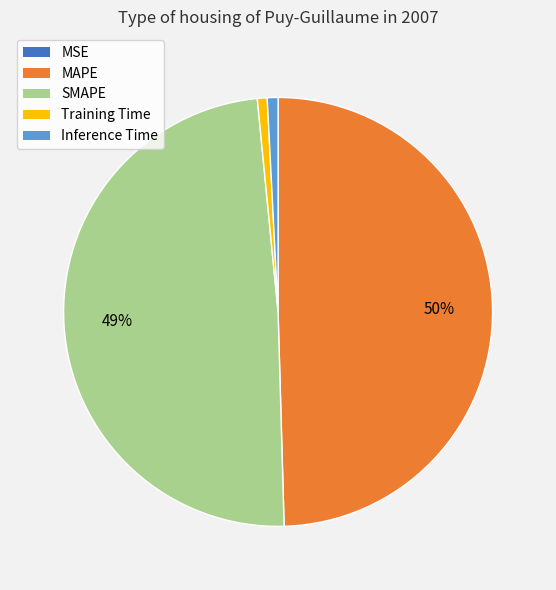

Is there a majority slice in this chart?

No